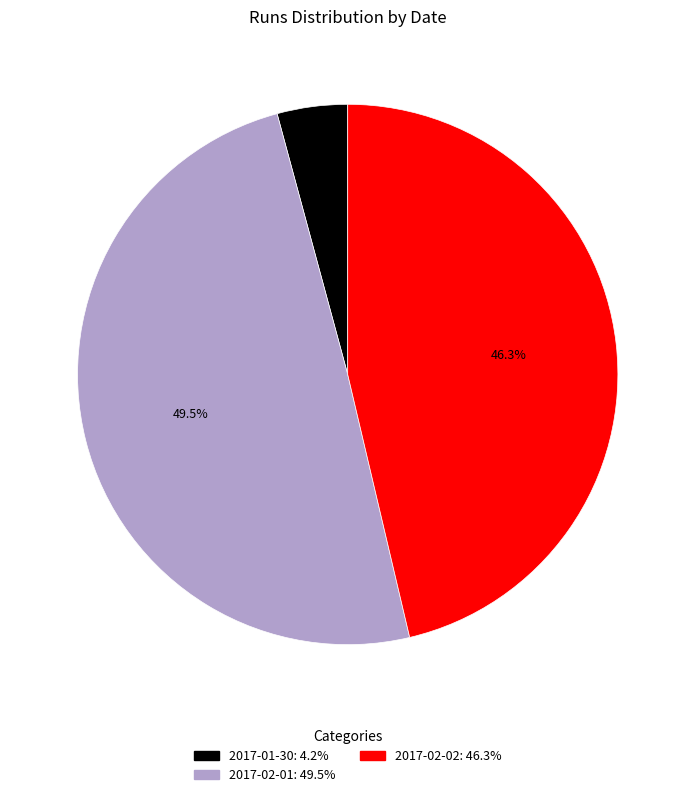

What percentage is the 2017-01-30 slice, to the nearest percent?

4%